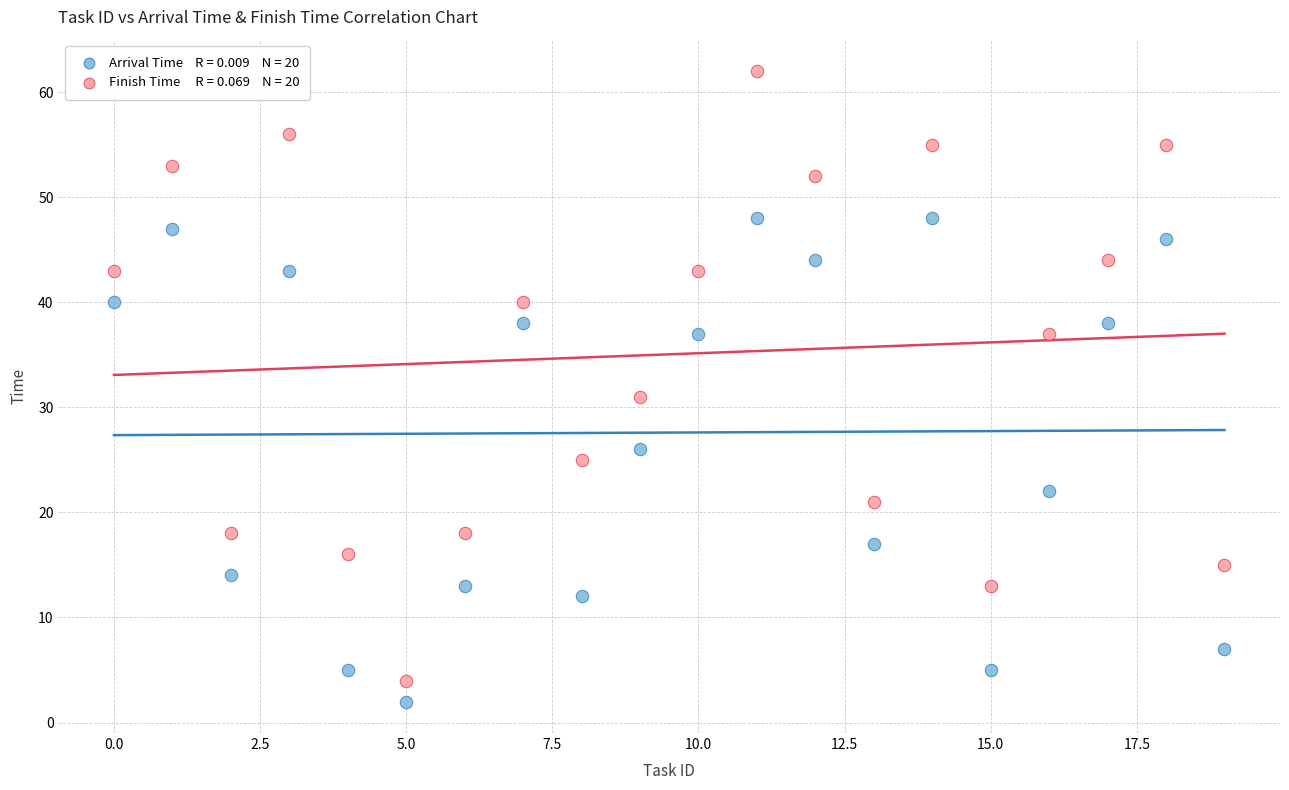

Across all data points, what is the range of Y values (max minus min)?

60